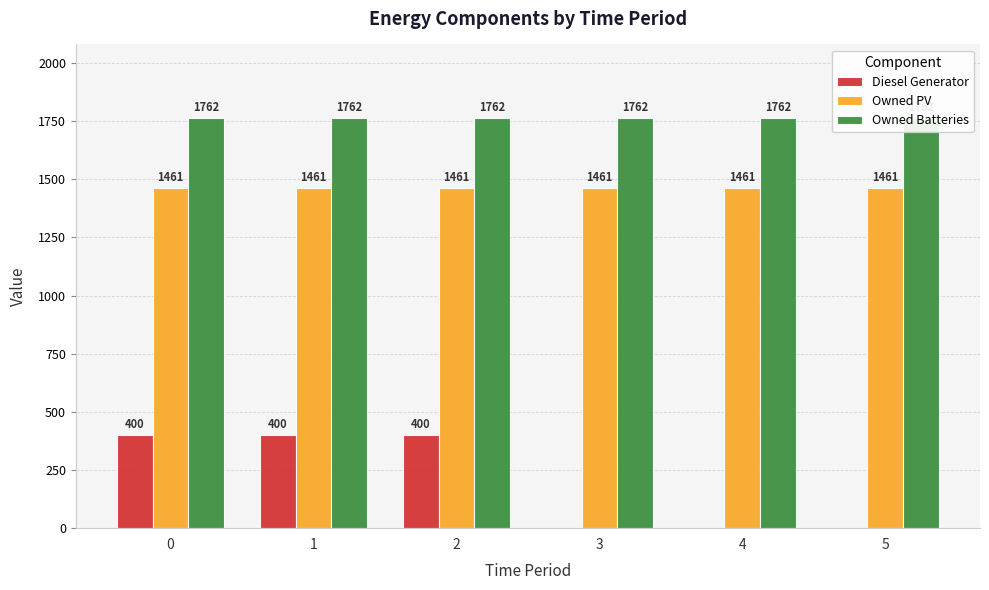

What is the value of the Owned PV bar at the 5th from the left?

1461